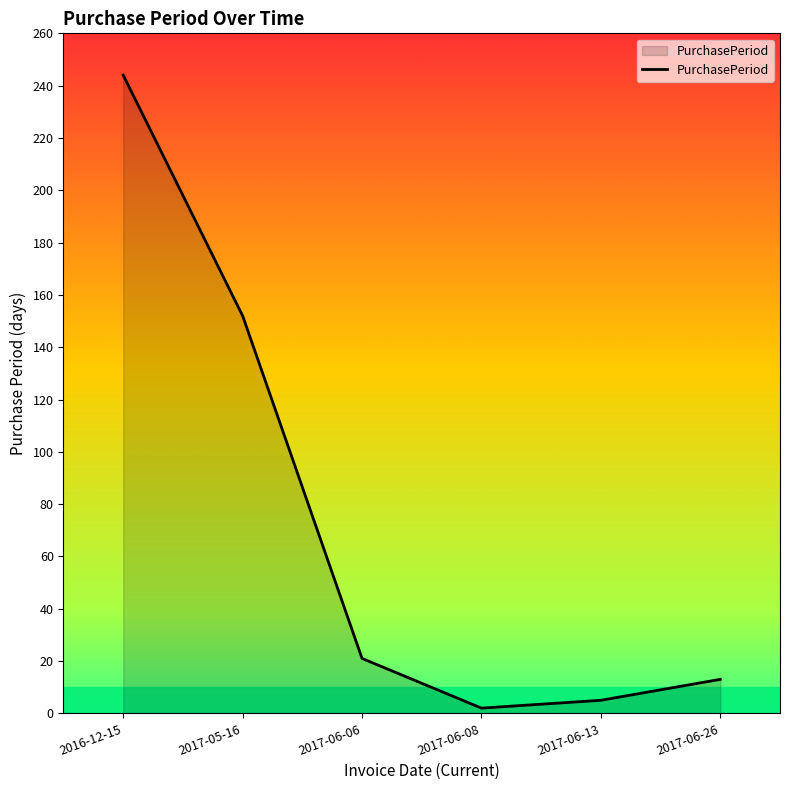

What value does the data have at 2017-06-06, to the nearest 10?

20